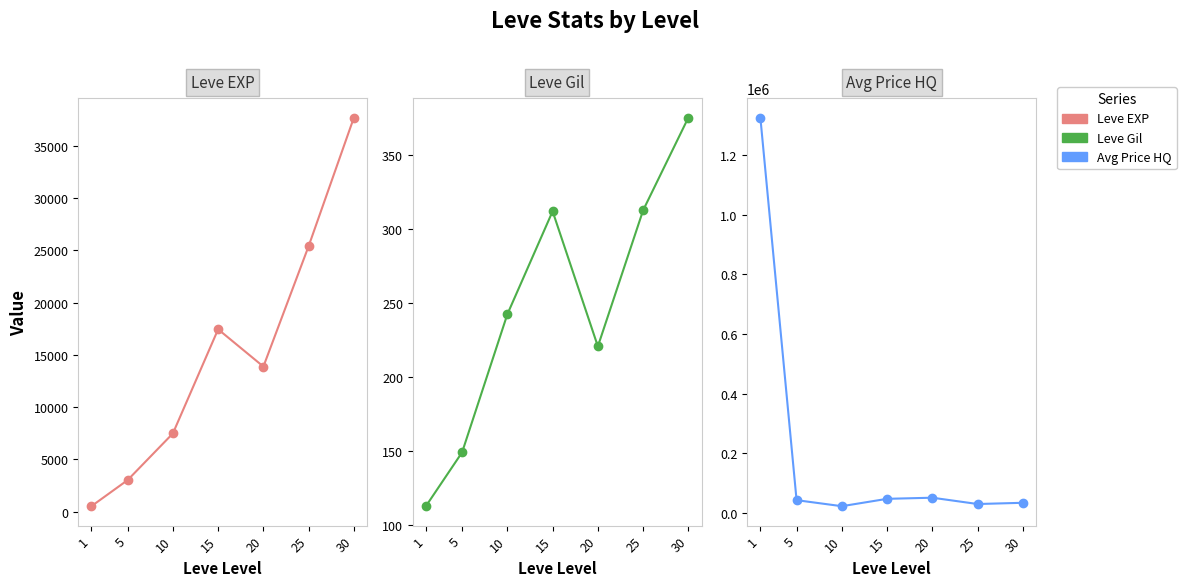

What is the sum of all Leve Gil values?

1725.6